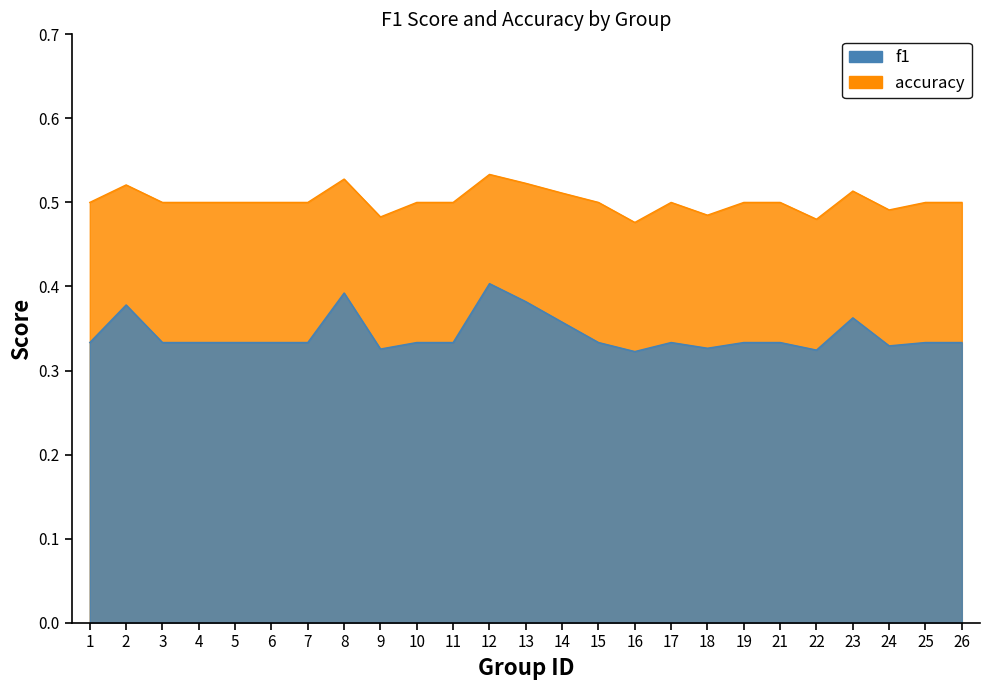

List the series in order of their overall mean, lowest first.

f1, accuracy